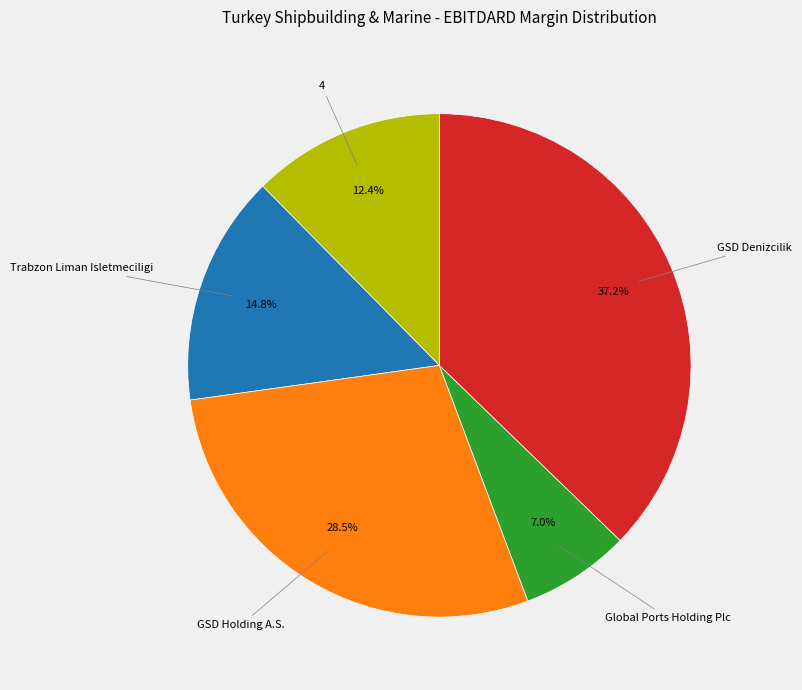

Is there a majority slice in this chart?

No